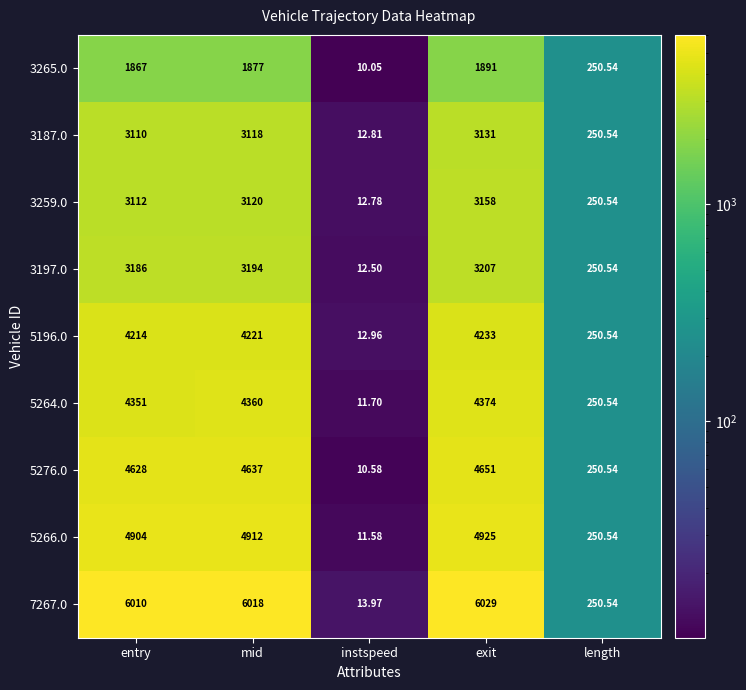

Where is 5276.0 nearest to the value 2330?

length